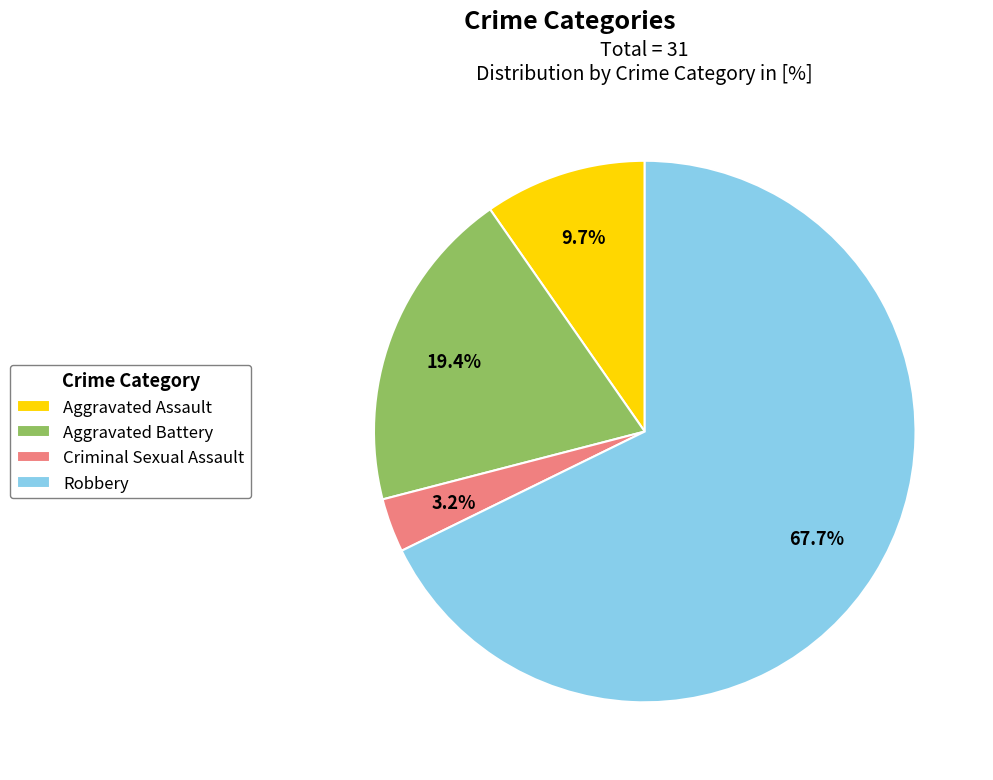

How many slices are in this pie chart?

4